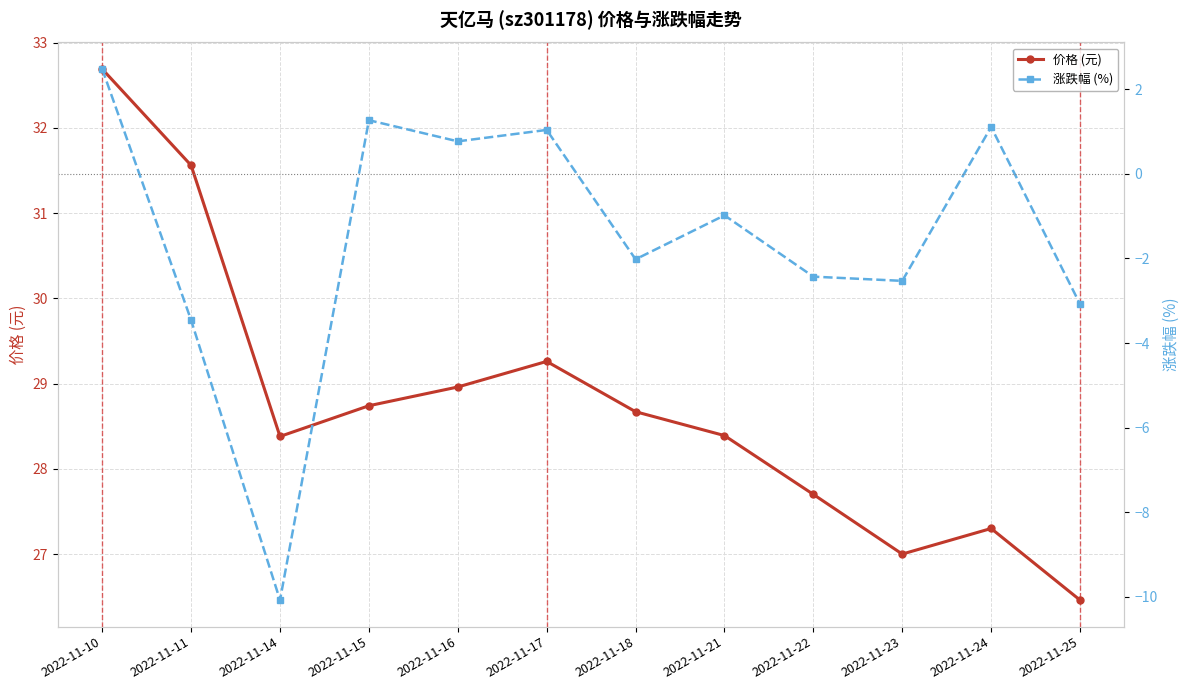

Reading left to right, transcribe all the data shown in this chart.

价格 (元): 2022-11-10=32.7	2022-11-11=31.6	2022-11-14=28.4	2022-11-15=28.7	2022-11-16=29.0	2022-11-17=29.3	2022-11-18=28.7	2022-11-21=28.4	2022-11-22=27.7	2022-11-23=27.0	2022-11-24=27.3	2022-11-25=26.5
涨跌幅 (%): 2022-11-10=2.5	2022-11-11=-3.5	2022-11-14=-10.1	2022-11-15=1.3	2022-11-16=0.8	2022-11-17=1.0	2022-11-18=-2.0	2022-11-21=-1.0	2022-11-22=-2.4	2022-11-23=-2.5	2022-11-24=1.1	2022-11-25=-3.1